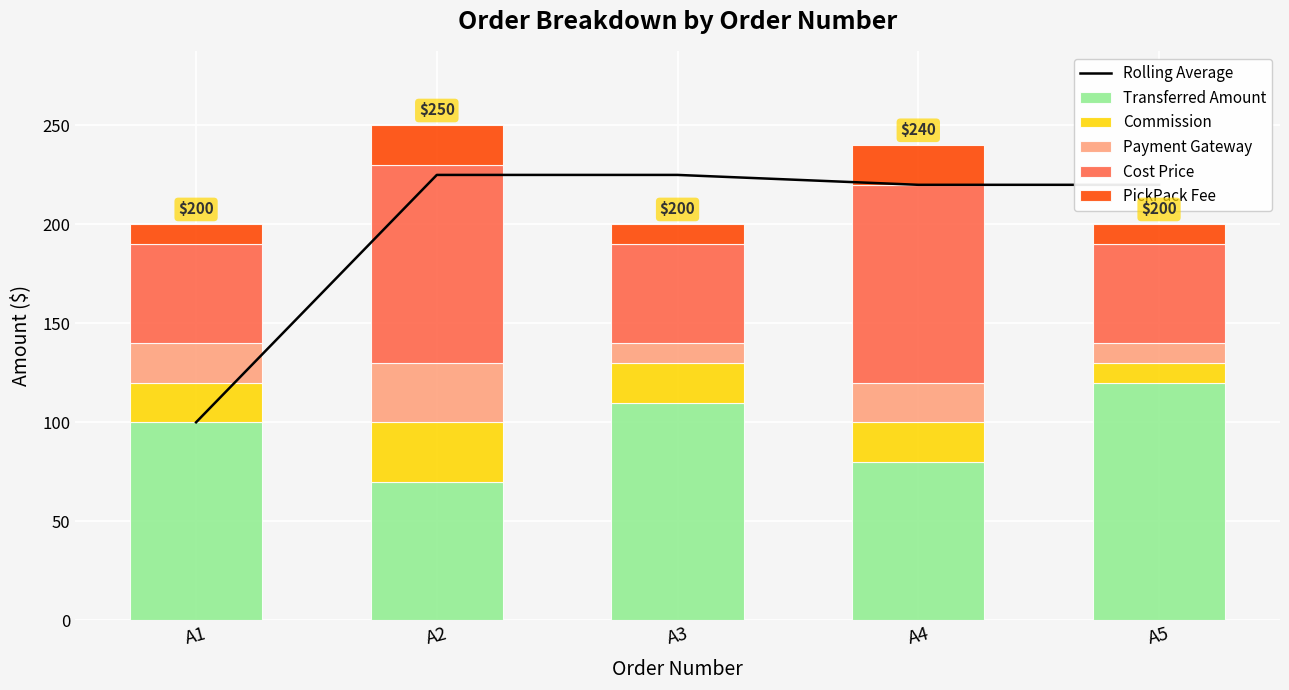

What is the value of the Commission bar at the 2nd from the left?

30